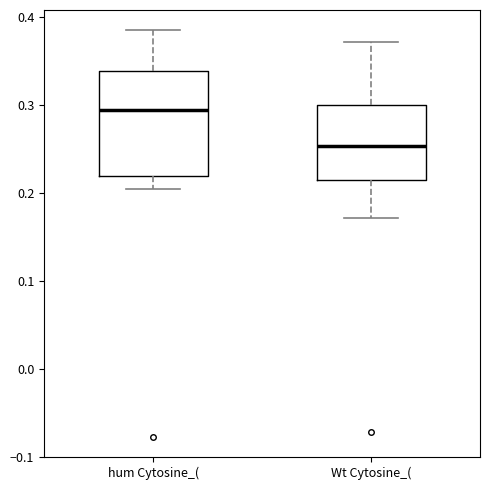

Reading left to right, read every box against the y-axis: the position of its median line, the range the box covers, and the ends of its whiskers. The values are not printed on the chart, so give them approximately, as read against the axis.

hum Cytosine_(: median 0.29, box 0.22 to 0.34, whiskers 0.20 to 0.38
Wt Cytosine_(: median 0.25, box 0.22 to 0.30, whiskers 0.17 to 0.37